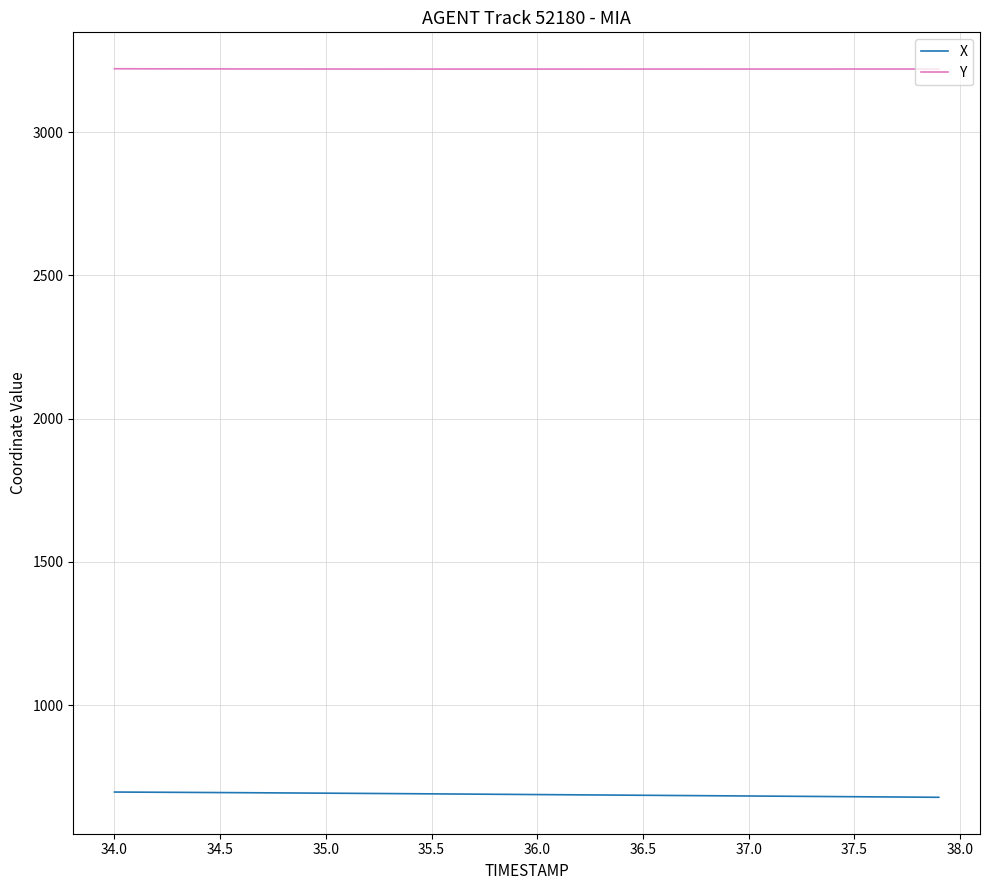

Rank the series by their average value, from highest to lowest.

Y, X